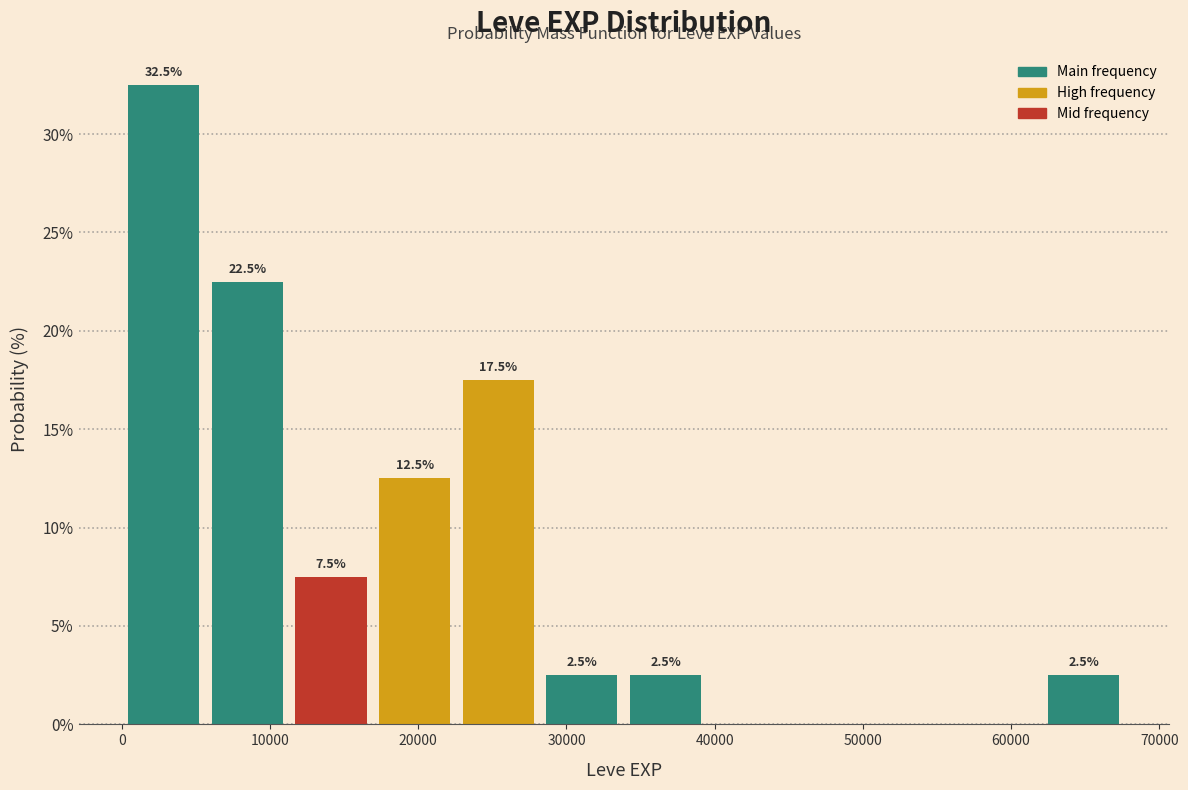

Over which range of the x-axis is the bar tallest?

0 to 6000